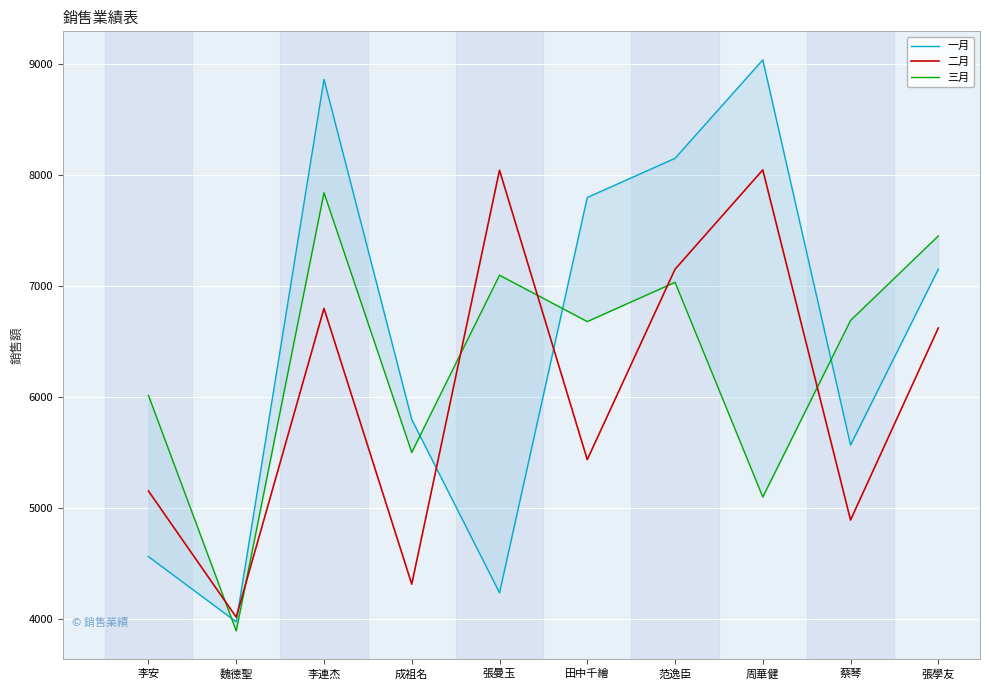

Between 張學友 and 李連杰, which is larger?

李連杰